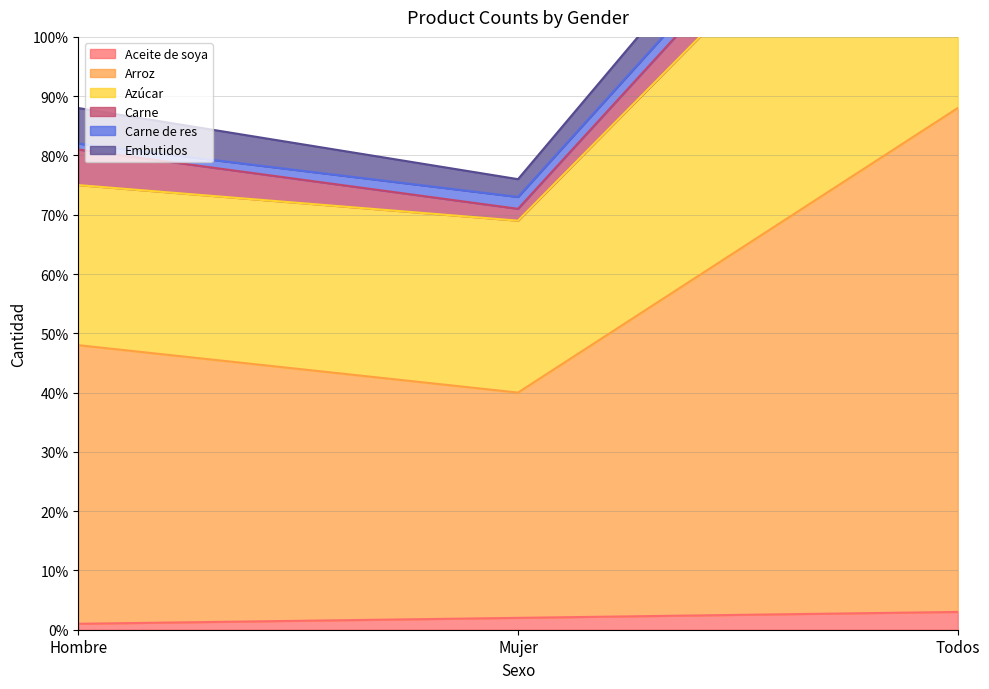

What is the label of the 2nd point from the right?

Mujer